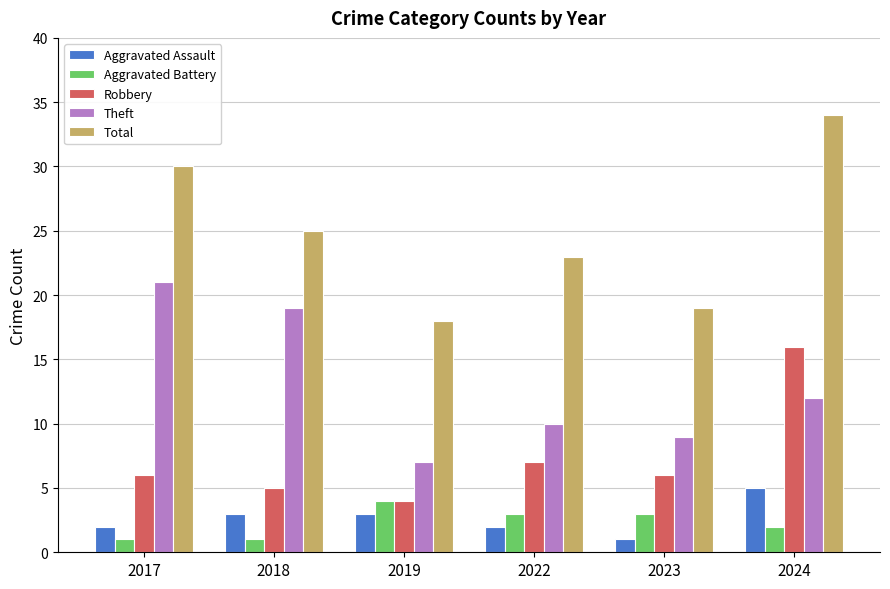

The value of Aggravated Battery at 2022 is 1. True or false?

False